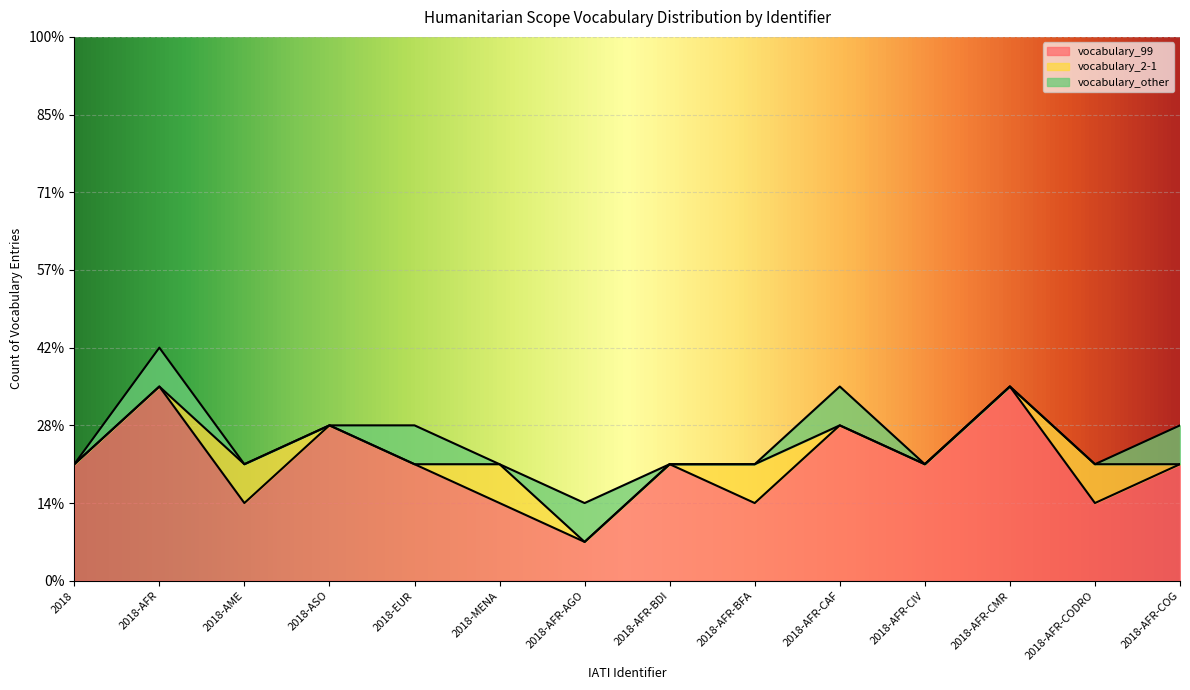

What is the maximum value for vocabulary_other?

1